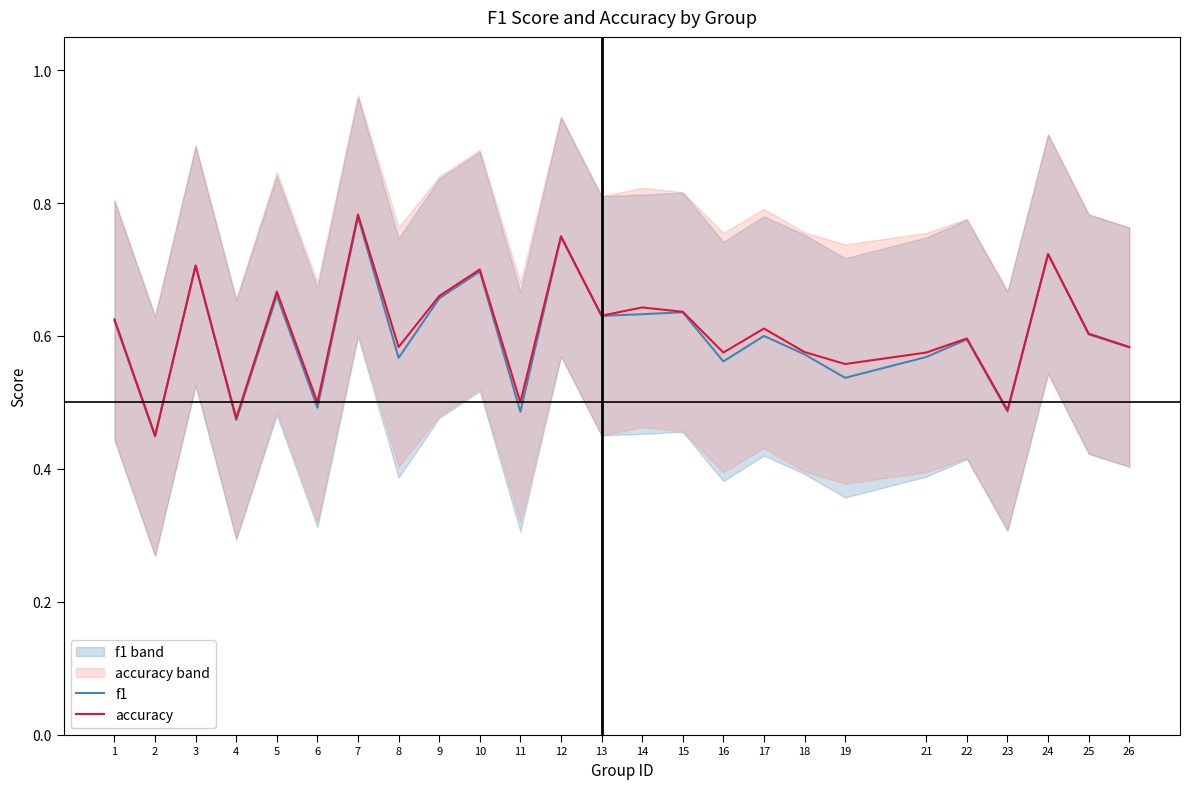

What is the average value of the accuracy series?

0.6